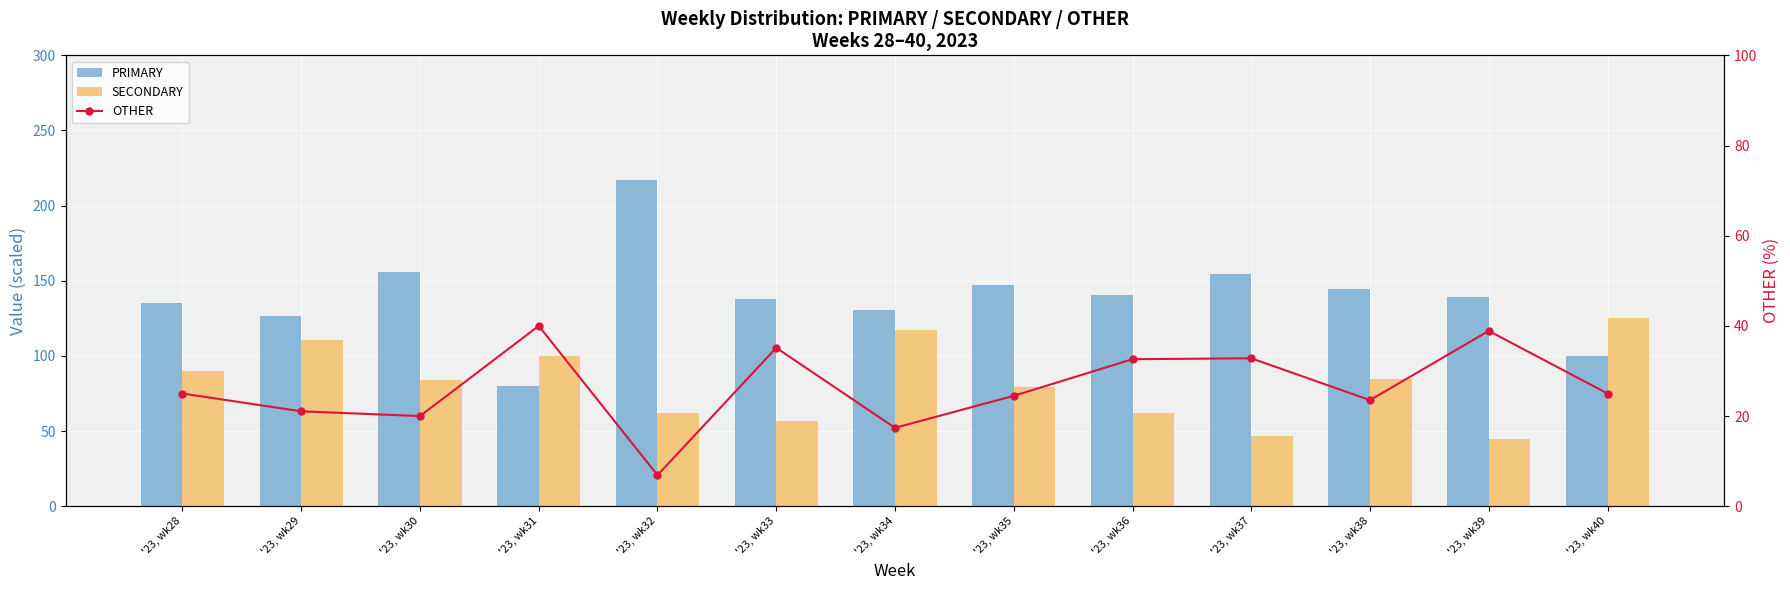

What is the approximate value of PRIMARY at '23, wk37?

154.7